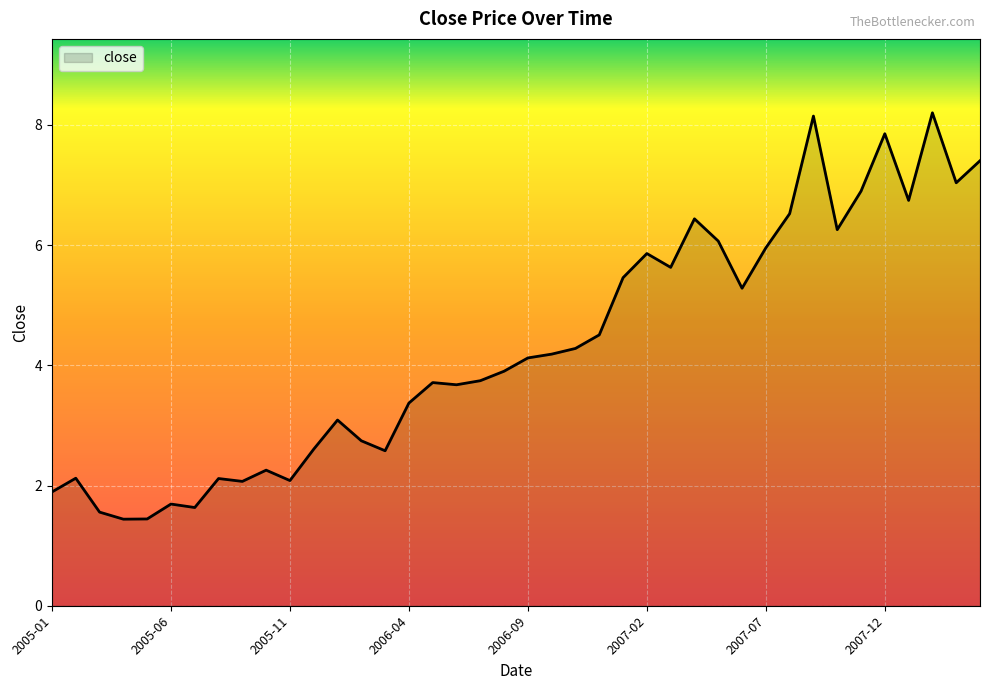

What is the minimum value shown in the chart?

1.4